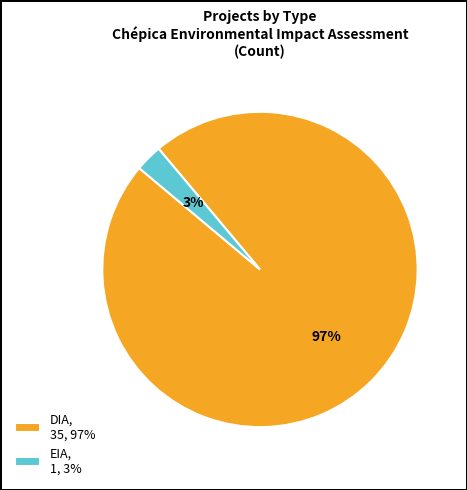

Do EIA, 1, 3% and DIA, 35, 97% together represent more than half of the pie?

Yes